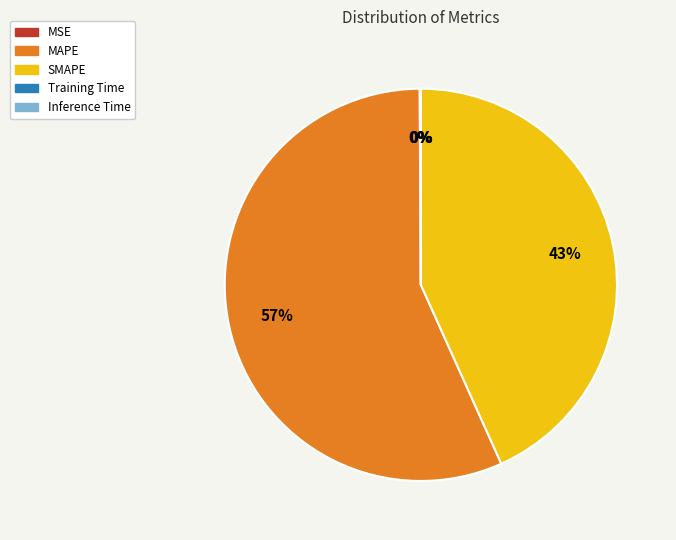

Which category accounts for the majority?

MAPE